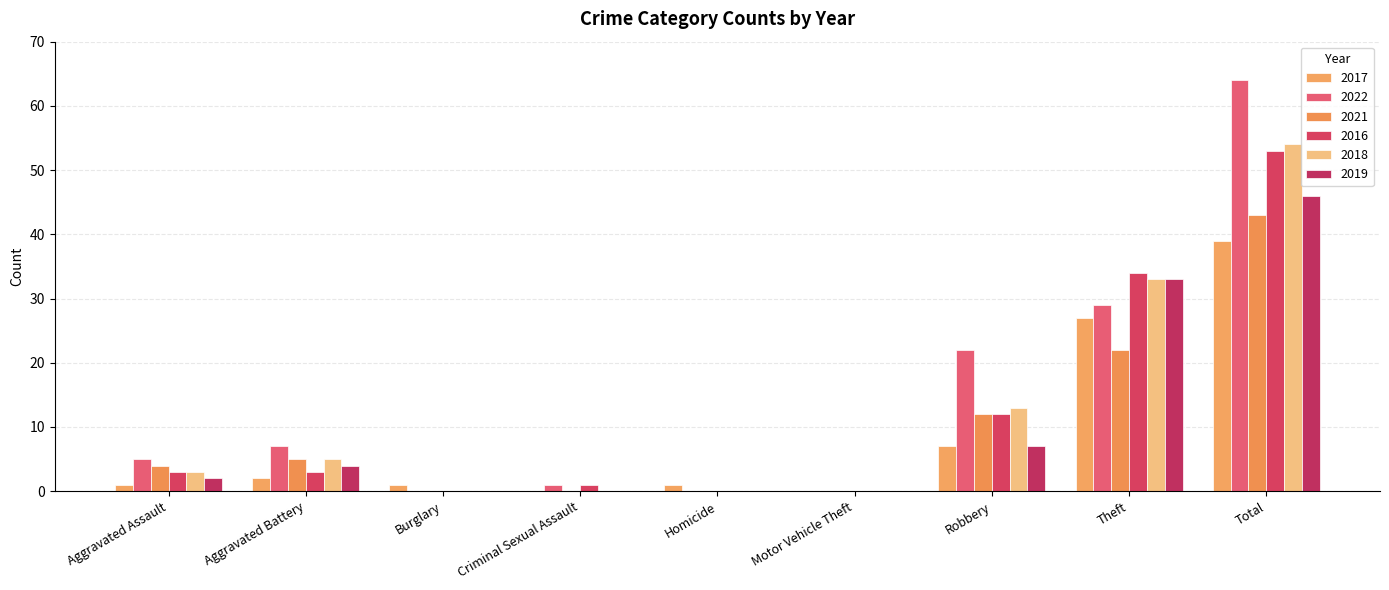

Reading right to left, what are all the values shown in this chart?

2017: Total=39	Theft=27	Robbery=7	Motor Vehicle Theft=0	Homicide=1	Criminal Sexual Assault=0	Burglary=1	Aggravated Battery=2	Aggravated Assault=1
2022: Total=64	Theft=29	Robbery=22	Motor Vehicle Theft=0	Homicide=0	Criminal Sexual Assault=1	Burglary=0	Aggravated Battery=7	Aggravated Assault=5
2021: Total=43	Theft=22	Robbery=12	Motor Vehicle Theft=0	Homicide=0	Criminal Sexual Assault=0	Burglary=0	Aggravated Battery=5	Aggravated Assault=4
2016: Total=53	Theft=34	Robbery=12	Motor Vehicle Theft=0	Homicide=0	Criminal Sexual Assault=1	Burglary=0	Aggravated Battery=3	Aggravated Assault=3
2018: Total=54	Theft=33	Robbery=13	Motor Vehicle Theft=0	Homicide=0	Criminal Sexual Assault=0	Burglary=0	Aggravated Battery=5	Aggravated Assault=3
2019: Total=46	Theft=33	Robbery=7	Motor Vehicle Theft=0	Homicide=0	Criminal Sexual Assault=0	Burglary=0	Aggravated Battery=4	Aggravated Assault=2